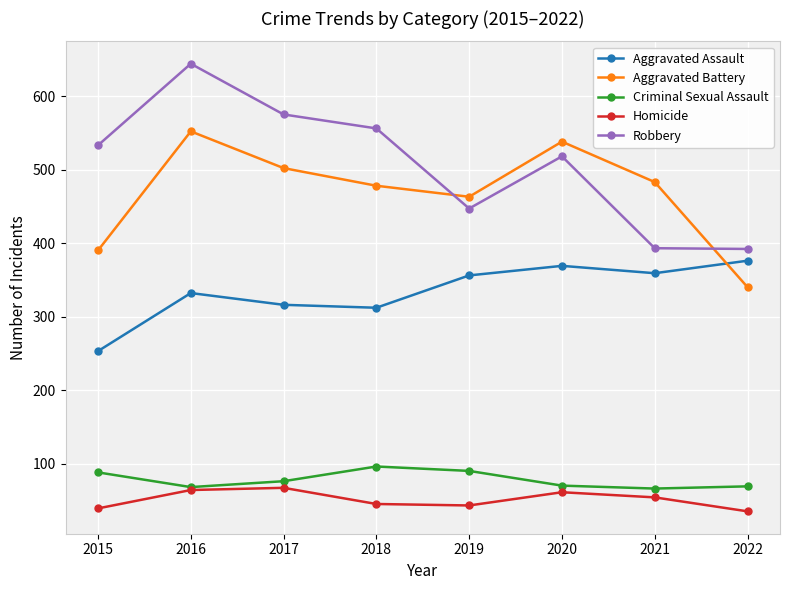

How many lines are shown in the chart?

5